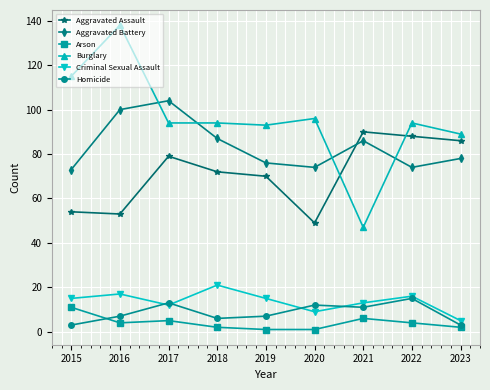

Which series has the largest range (max minus min)?

Burglary